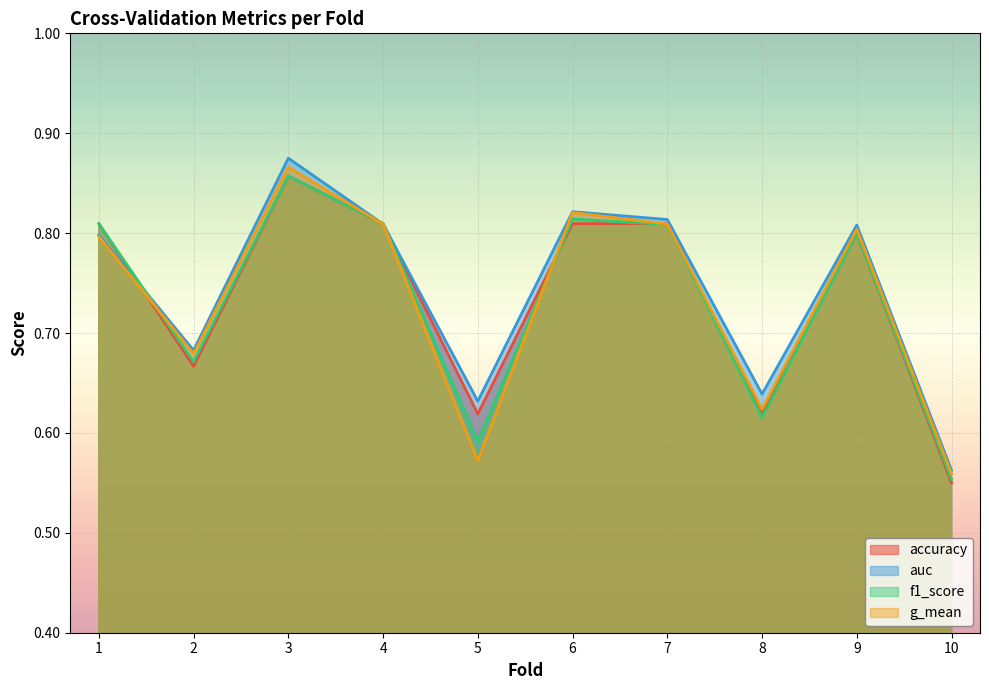

At which label does accuracy reach its peak?

3